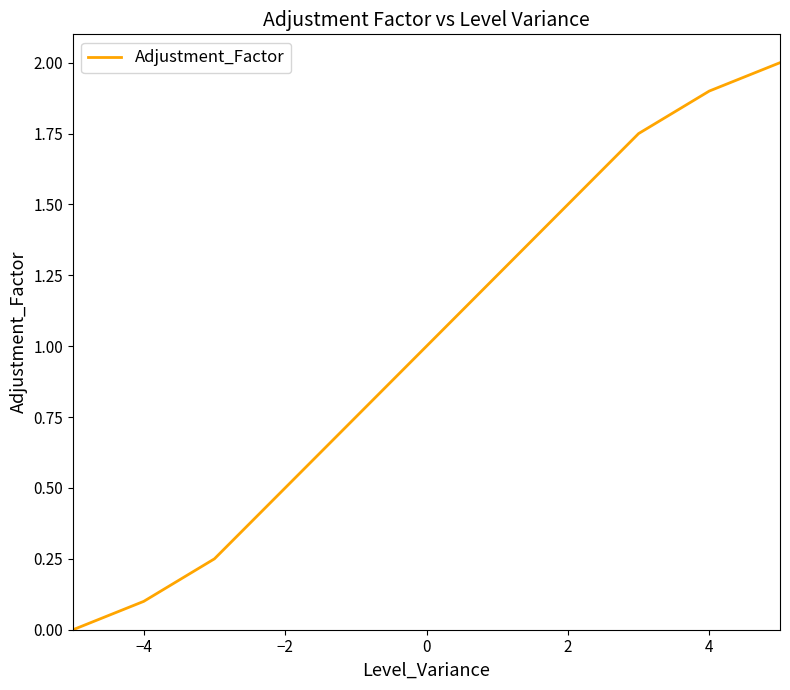

What is the difference between the maximum and minimum values?

2.0